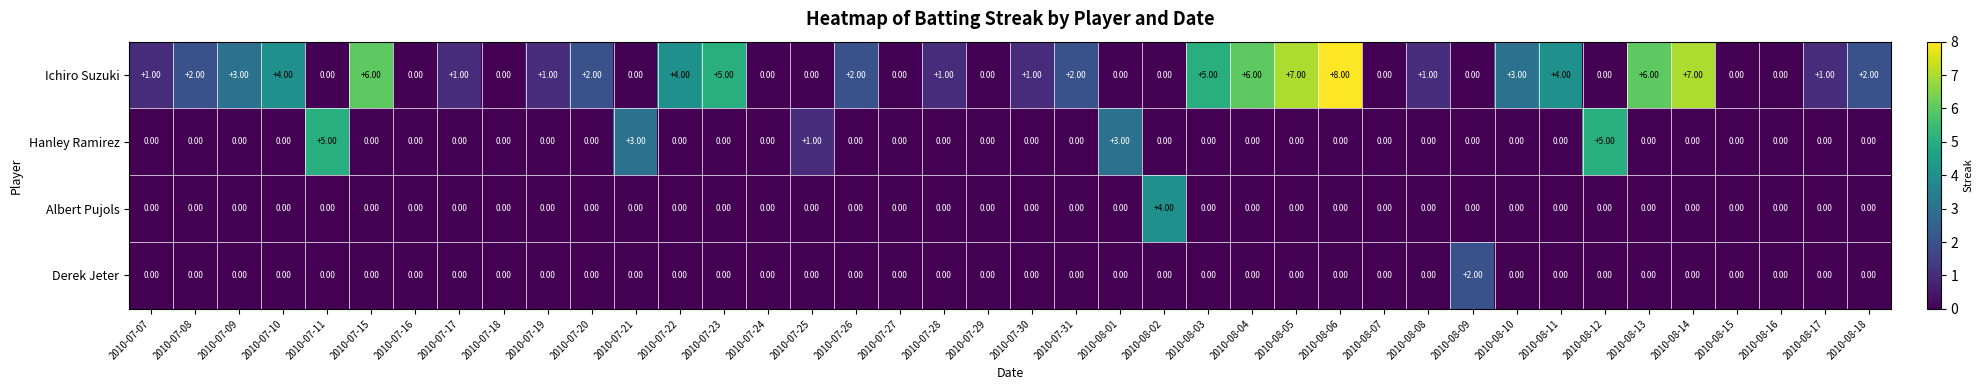

At which category is the sum across all series the highest?

2010-08-06